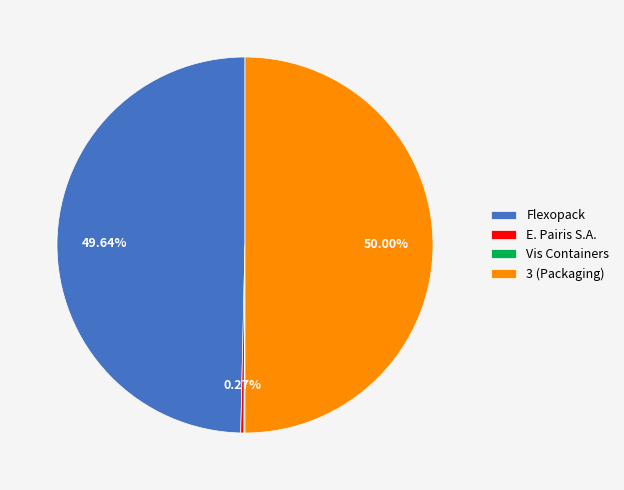

Combined, do Flexopack and 3 (Packaging) account for over 50%?

Yes